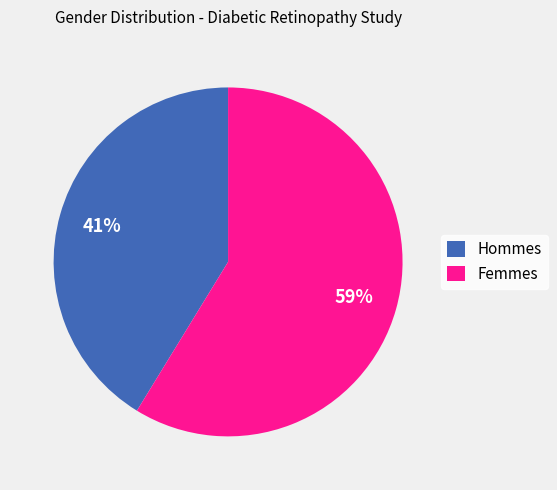

What is the majority slice?

Femmes